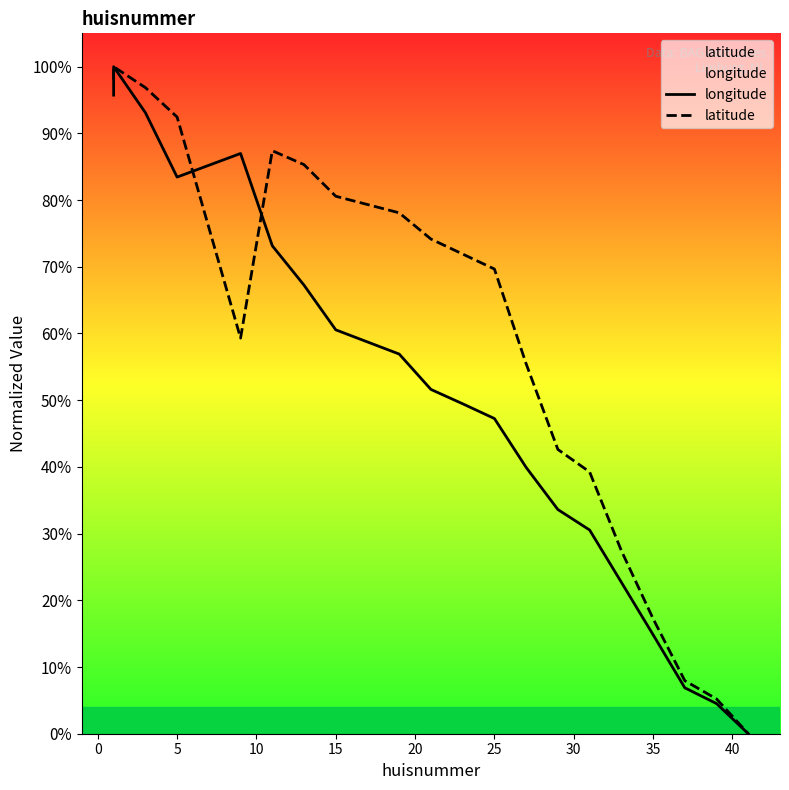

What is the highest value of the longitude series?

100.0